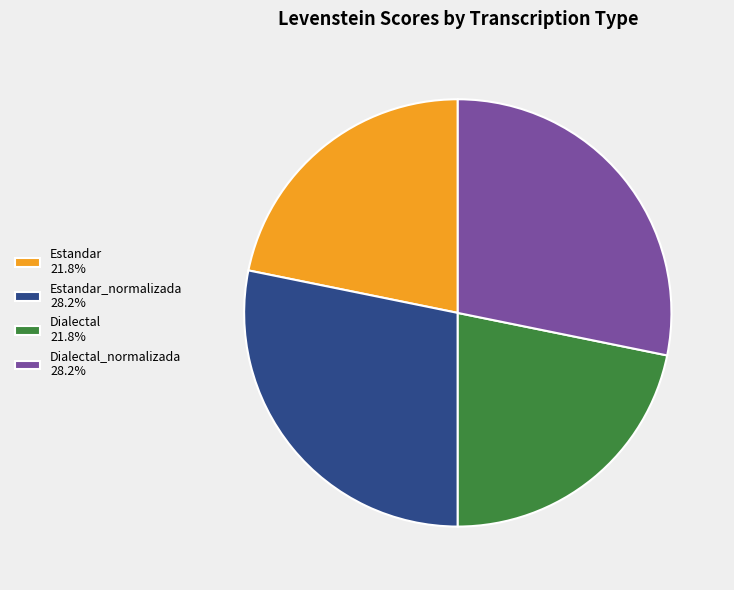

What is the ratio of the value at Estandar 21.8% to the value at Dialectal 21.8%?

1.0